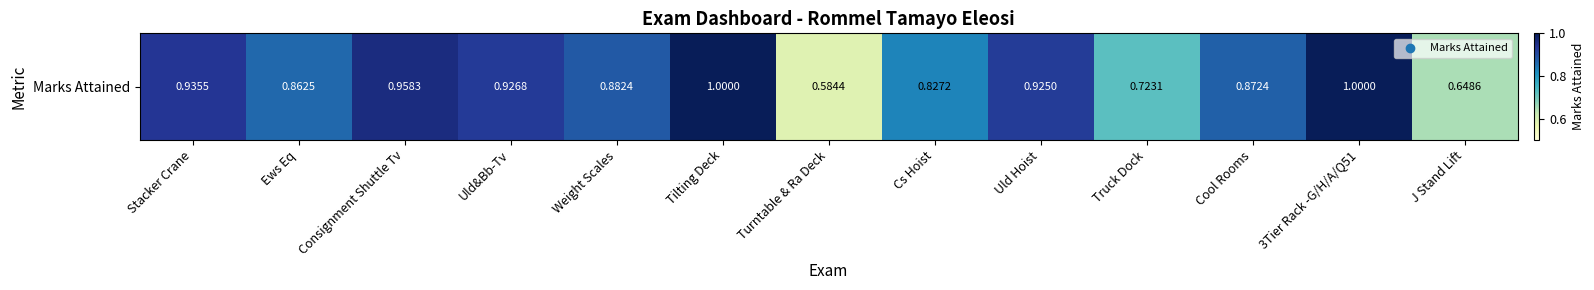

Rank the categories by value from highest to lowest.

Tilting Deck, 3Tier Rack -G/H/A/Q51, Consignment Shuttle Tv, Stacker Crane, Uld&Bb-Tv, Uld Hoist, Weight Scales, Cool Rooms, Ews Eq, Cs Hoist, Truck Dock, J Stand Lift, Turntable & Ra Deck